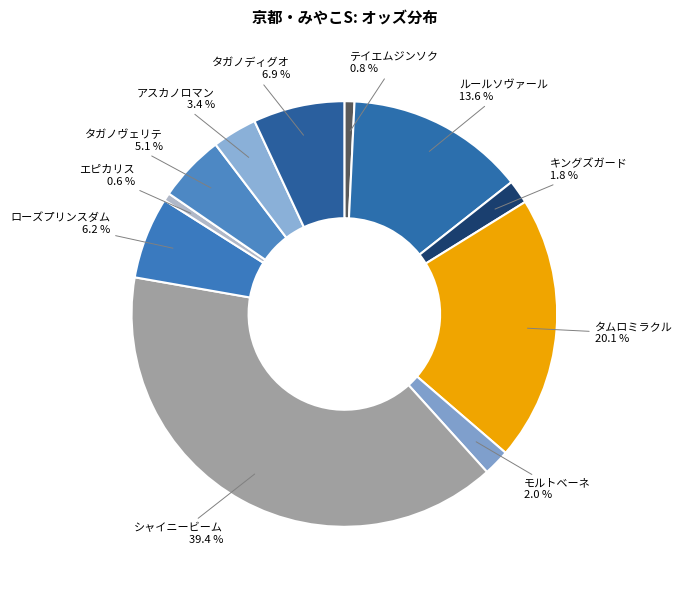

Rank the categories by value from highest to lowest.

シャイニービーム, タムロミラクル, ルールソヴァール, タガノディグオ, ローズプリンスダム, タガノヴェリテ, アスカノロマン, モルトベーネ, キングズガード, テイエムジンソク, エピカリス